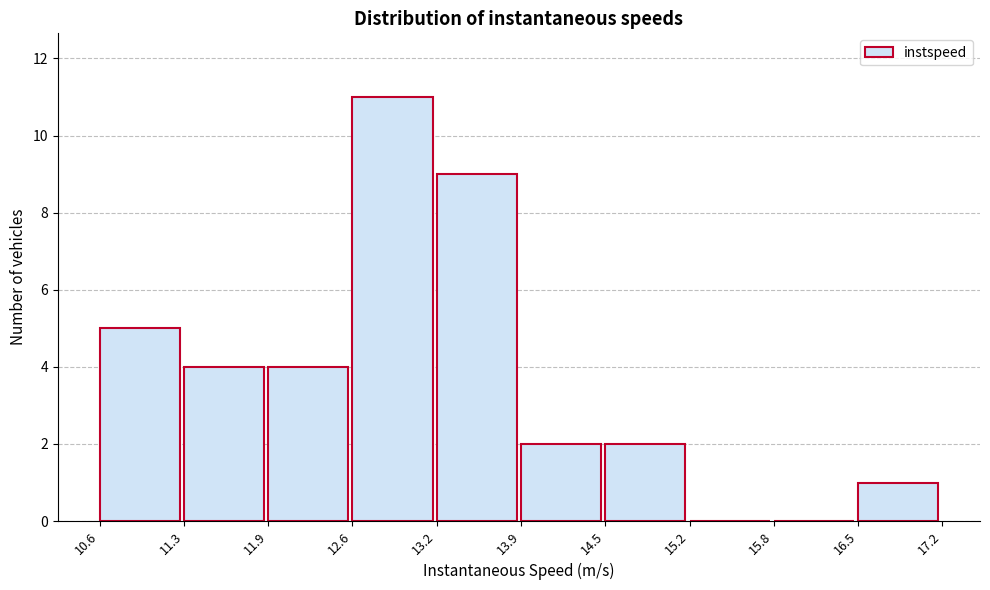

Over which range of the x-axis is the bar tallest?

12.6 to 13.2